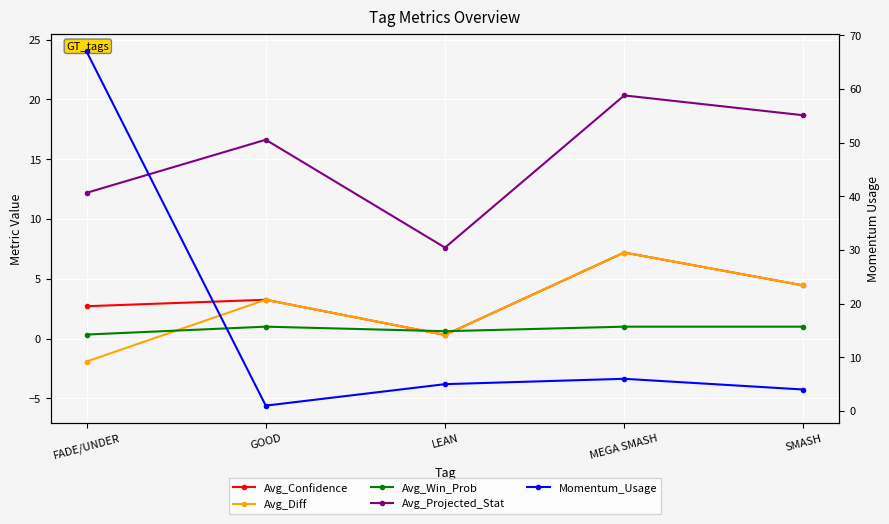

What is the label of the 3rd point from the left?

LEAN